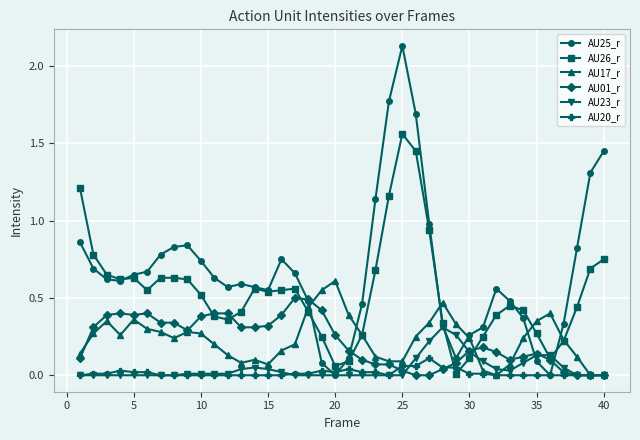

Rank the series by their maximum value, from lowest to highest.

AU20_r, AU23_r, AU01_r, AU17_r, AU26_r, AU25_r